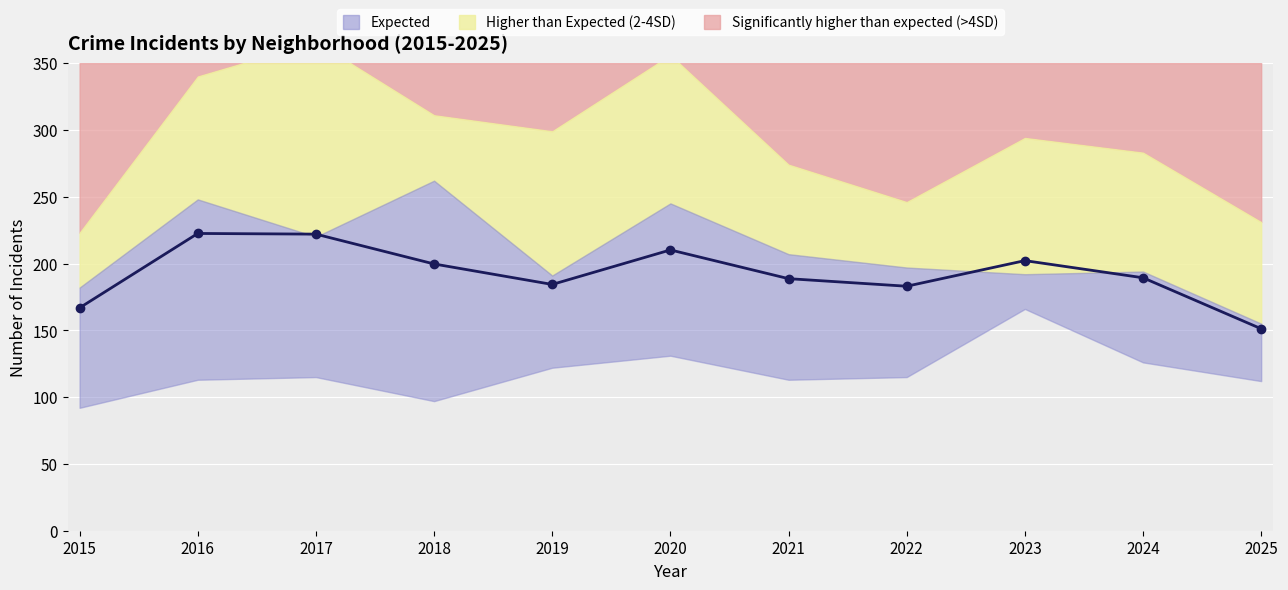

Reading right to left, what are all the values shown in this chart?

151.2	189.3	202.2	183.0	188.7	210.2	184.3	199.7	222.0	222.5	166.8